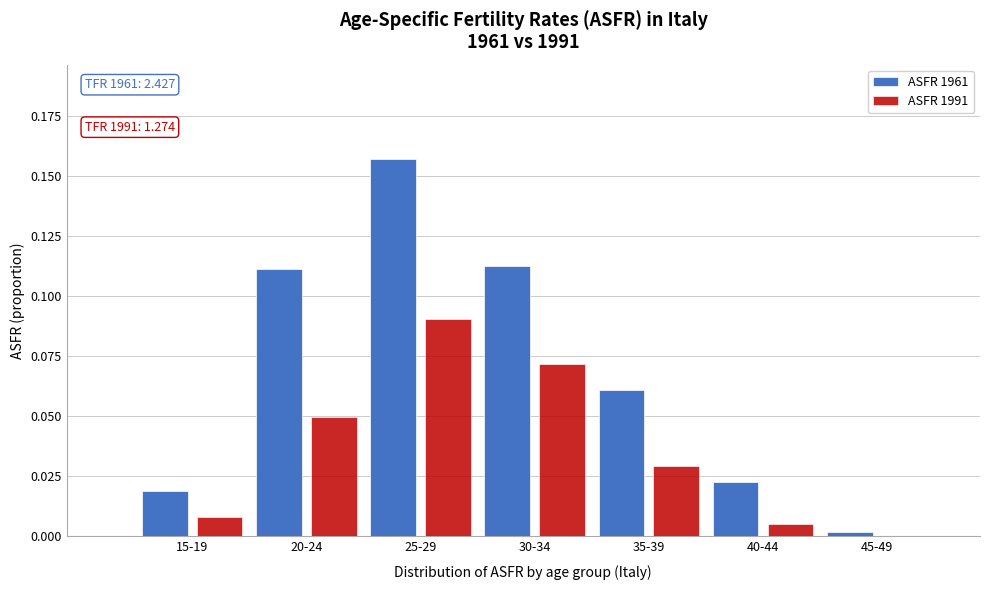

The value of ASFR 1991 at 20-24 is 0.0. True or false?

True